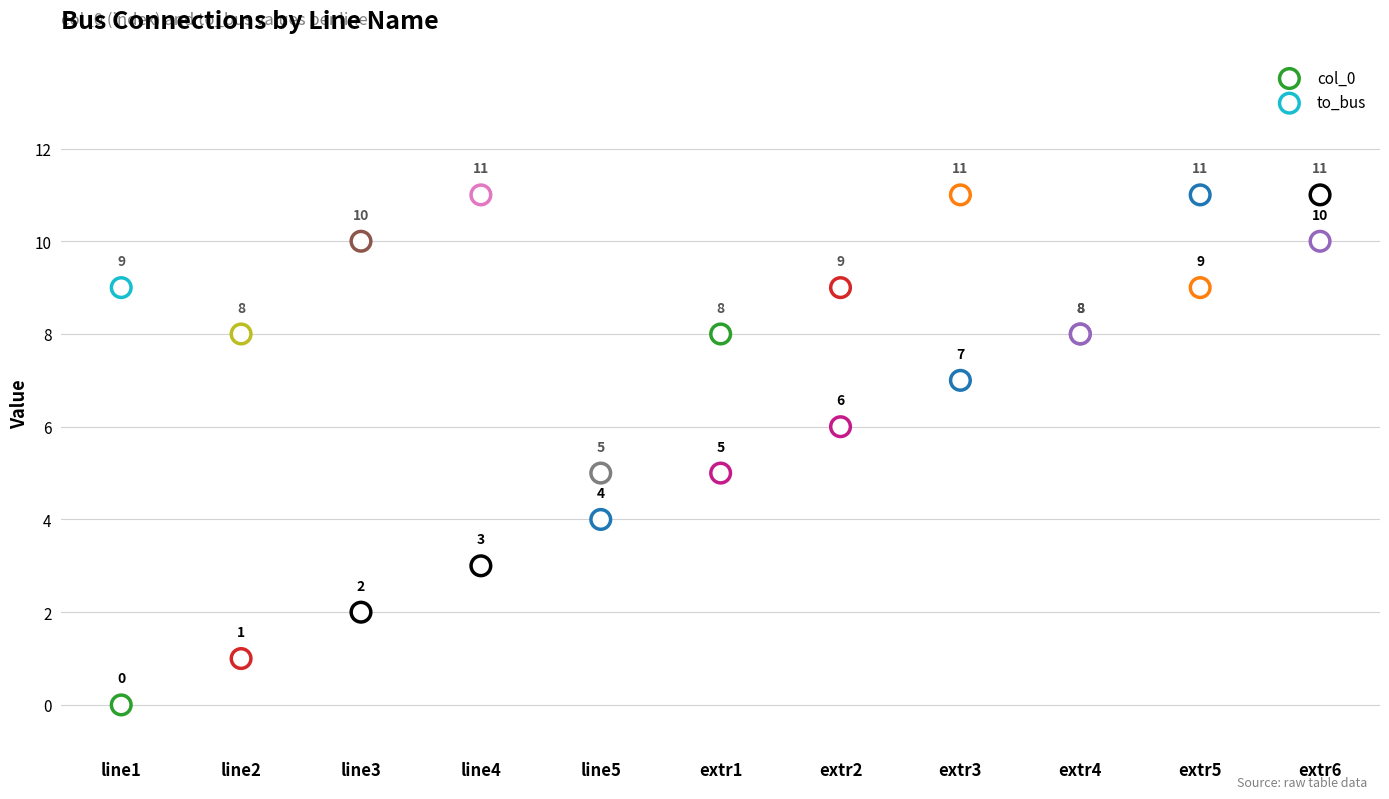

What are all the series names shown in the legend?

col_0, to_bus